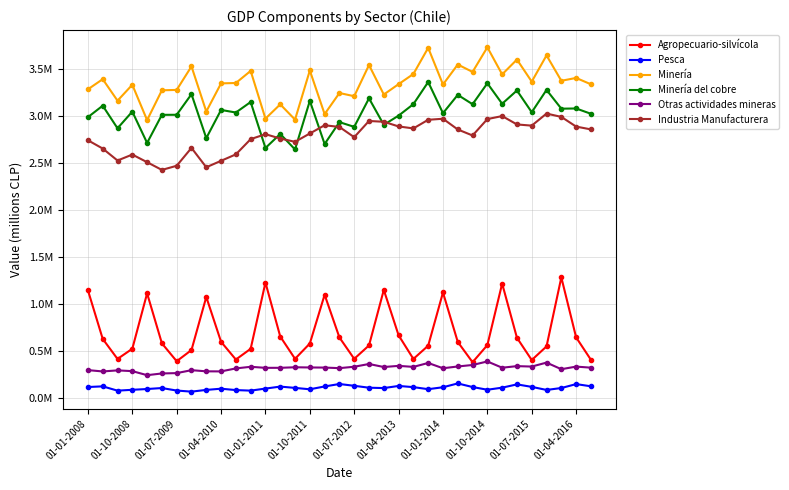

Reading right to left, list all the values displayed in this chart.

Agropecuario-silvícola: 406135	644642	1282017	548475	403508	640214	1216430	562101	380428	595944	1121832	556080	415144	666449	1149121	558724	416160	643614	1097651	579148	416490	653483	1227449	522901	408693	597301	1074273	509722	390885	580861	1112653	523240	415285	628186	1145180
Pesca: 124262	147597	105865	85515	118112	144598	109675	87729	116356	154733	114114	93626	115347	127970	105366	109179	129501	148678	122502	92447	107225	121062	99921	78232	84023	98674	85865	67447	78980	105685	95273	87033	77945	123627	116490
Minería: 3335709	3403200	3373139	3643105	3364103	3598746	3441091	3729053	3467318	3545814	3333527	3723407	3445367	3337159	3226994	3540421	3208980	3242961	3018605	3482656	2959990	3122380	2970512	3478162	3349369	3345419	3046021	3526067	3275895	3271709	2954571	3330699	3161402	3390091	3282399
Minería del cobre: 3022165	3078474	3076393	3275859	3038673	3269920	3128702	3346422	3123808	3222995	3028657	3359831	3124579	3002527	2904493	3186288	2883157	2933210	2700535	3159596	2642786	2807621	2658246	3147214	3035514	3062979	2763133	3230465	3011472	3010935	2712067	3045252	2867898	3107987	2986145
Otras actividades mineras: 322376	333646	306061	376214	334105	338659	321850	388372	350861	335011	316104	372334	330672	341483	329250	361401	332141	317221	323370	324372	326590	320809	320508	331615	314428	282573	283373	295601	264423	260774	242504	285447	293504	282104	296254
Industria Manufacturera: 2856008	2885943	2989010	3024290	2896067	2908751	2997670	2965843	2791297	2855192	2969285	2958224	2866495	2887414	2937199	2945590	2773088	2881951	2900192	2812522	2724045	2758760	2805278	2752252	2590453	2522072	2453378	2659195	2469243	2425090	2507281	2588445	2525024	2652315	2740388